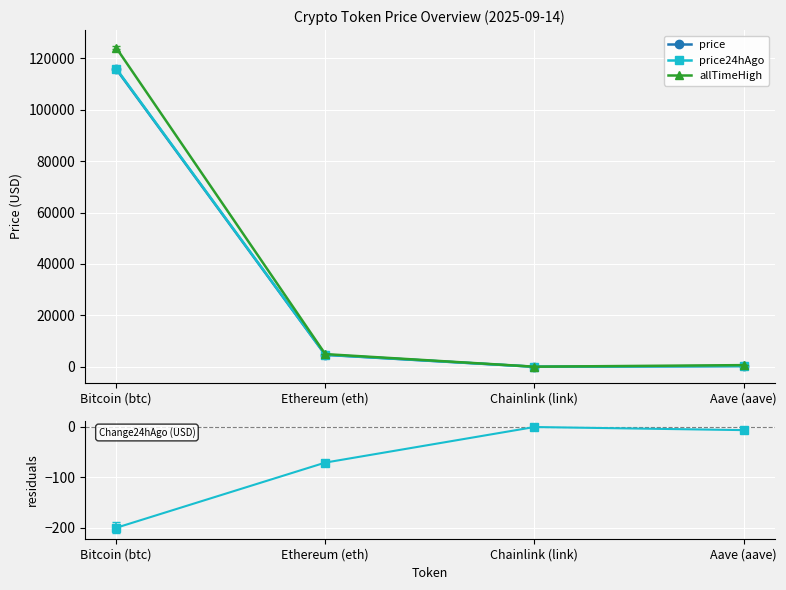

Reading left to right, what are all the values shown in this chart?

price: Bitcoin (btc)=115839.0	Ethereum (eth)=4654.2	Chainlink (link)=24.6	Aave (aave)=310.1
price24hAgo: Bitcoin (btc)=116039.0	Ethereum (eth)=4725.3	Chainlink (link)=25.4	Aave (aave)=317.1
allTimeHigh: Bitcoin (btc)=124128.0	Ethereum (eth)=4946.1	Chainlink (link)=52.7	Aave (aave)=661.7
Change24h: Bitcoin (btc)=-200.0	Ethereum (eth)=-71.1	Chainlink (link)=-0.8	Aave (aave)=-7.0